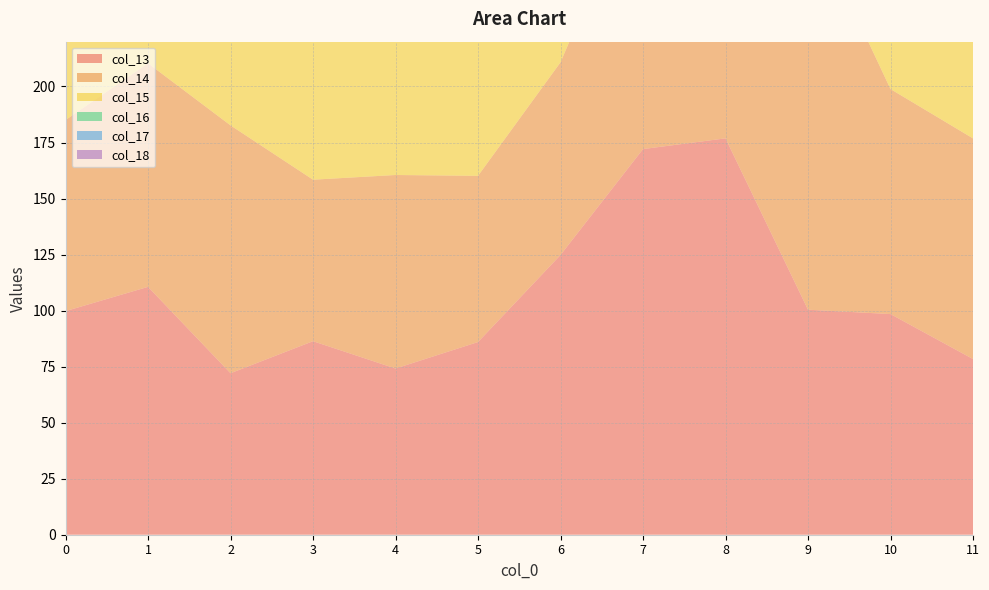

Reading left to right, extract all data points from this chart.

col_13: 99.8	110.6	72.1	86.4	74.2	86.0	124.8	172.1	176.9	100.4	98.5	78.4
col_14: 85.3	99.8	110.6	72.1	86.4	74.2	86.0	124.8	172.1	176.9	100.4	98.5
col_15: 86.7	85.3	99.8	110.6	72.1	86.4	74.2	86.0	124.8	172.1	176.9	100.4
col_16: 112.0	86.7	85.3	99.8	110.6	72.1	86.4	74.2	86.0	124.8	172.1	176.9
col_17: 145.0	112.0	86.7	85.3	99.8	110.6	72.1	86.4	74.2	86.0	124.8	172.1
col_18: 122.0	145.0	112.0	86.7	85.3	99.8	110.6	72.1	86.4	74.2	86.0	124.8